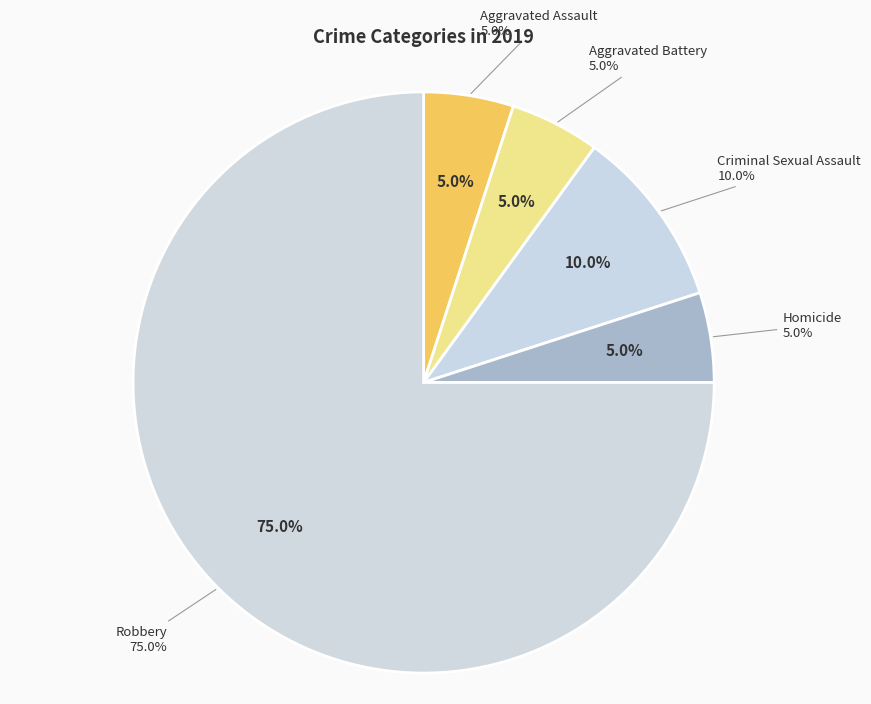

Which has a higher value, Robbery or Criminal Sexual Assault?

Robbery